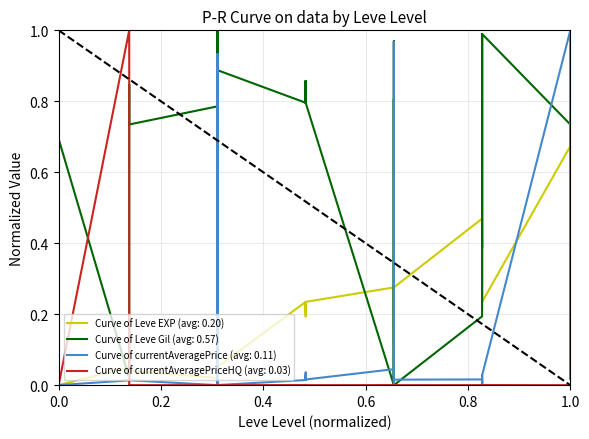

True or false: Leve EXP has more than 2 points higher than both neighbors.

True